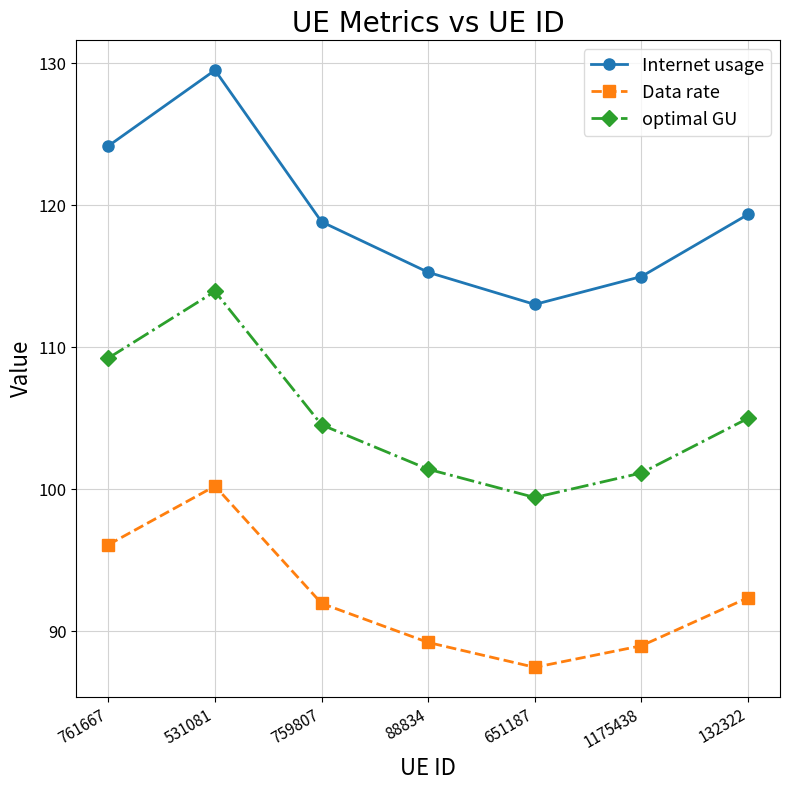

True or false: optimal GU and Data rate cross at least once.

False